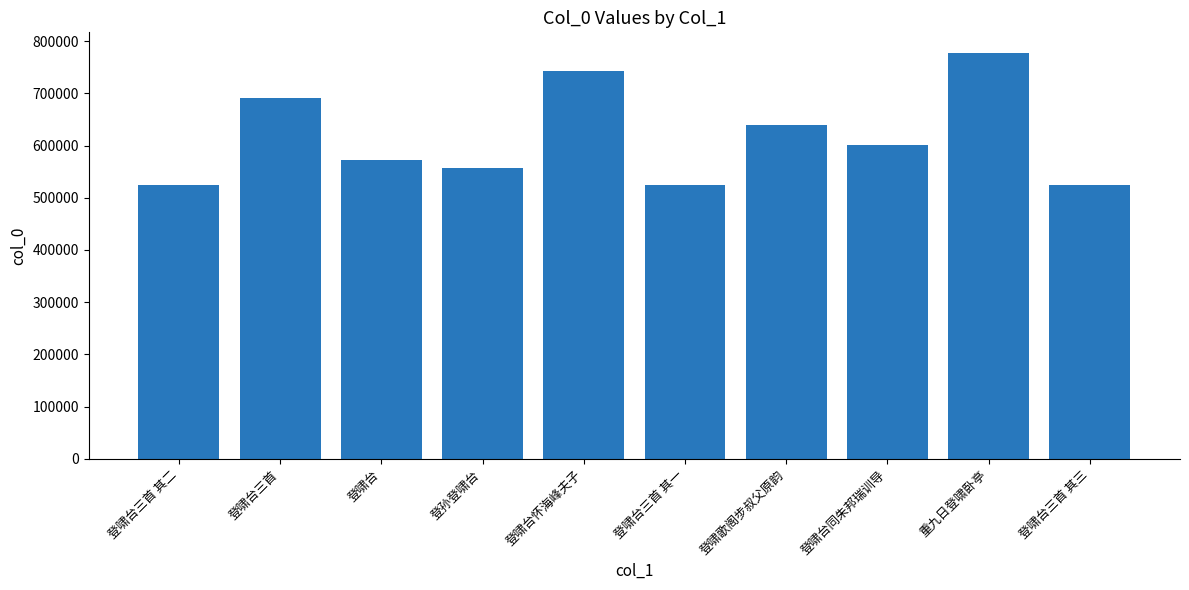

Is it true that the value at 登啸歌阁步叔父原韵 is 639350?

True